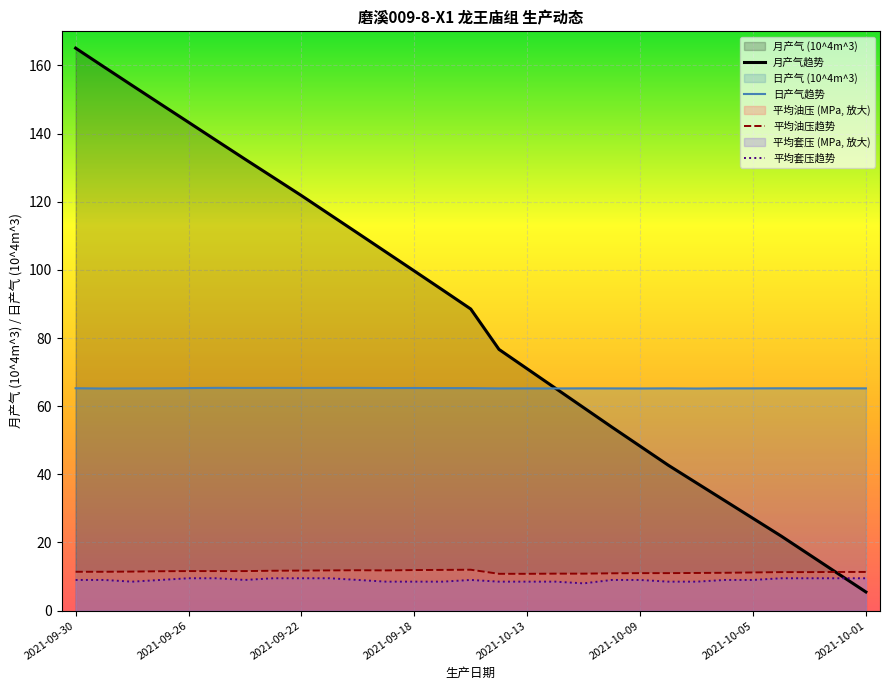

What is the approximate value of 月产气趋势 at 2021-10-01?

5.5